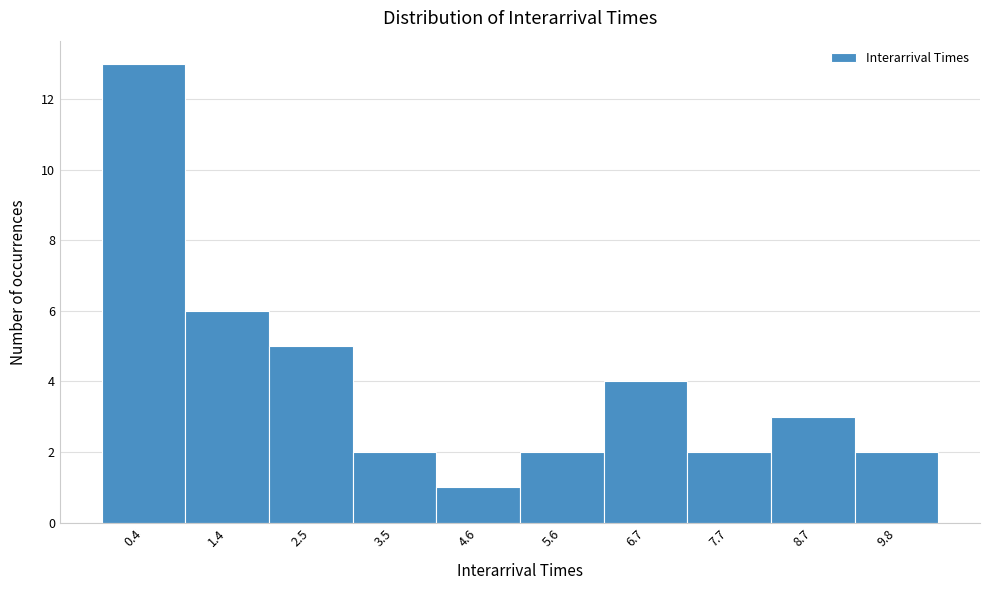

Reading left to right, what are all the values shown in this chart?

13	6	5	2	1	2	4	2	3	2